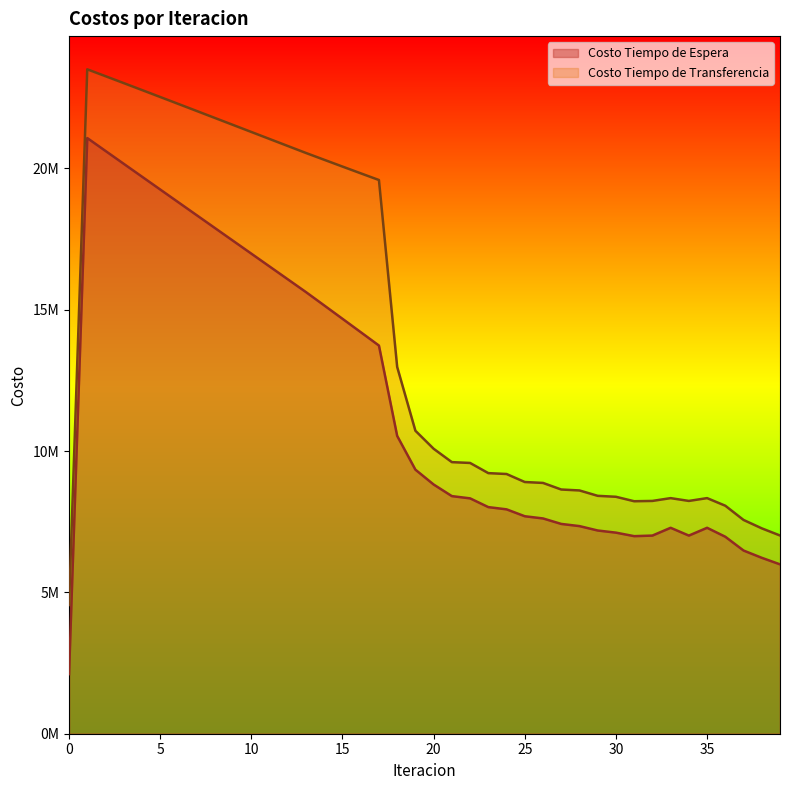

What is the sum of all Costo Tiempo de Espera values?

465452076.3